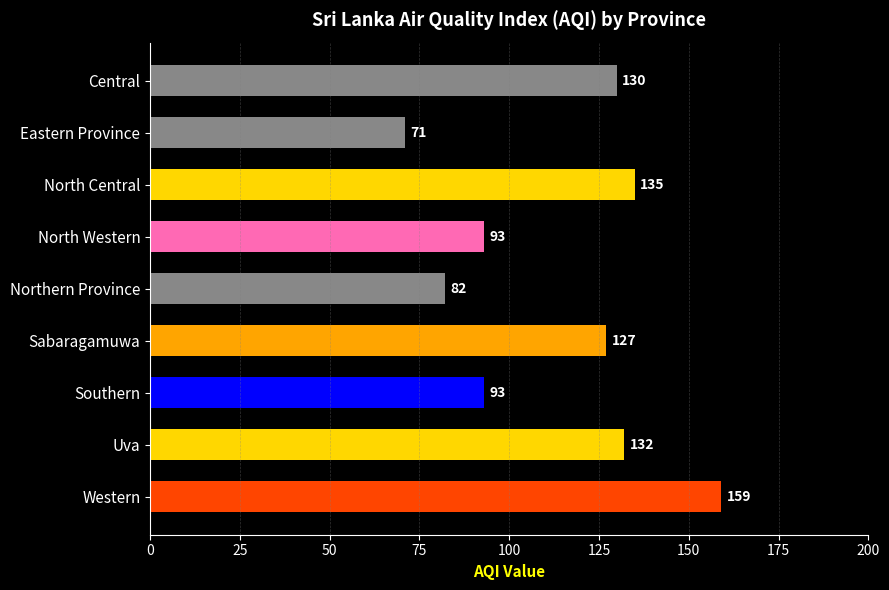

True or false: the data shows 82 at Northern Province.

True